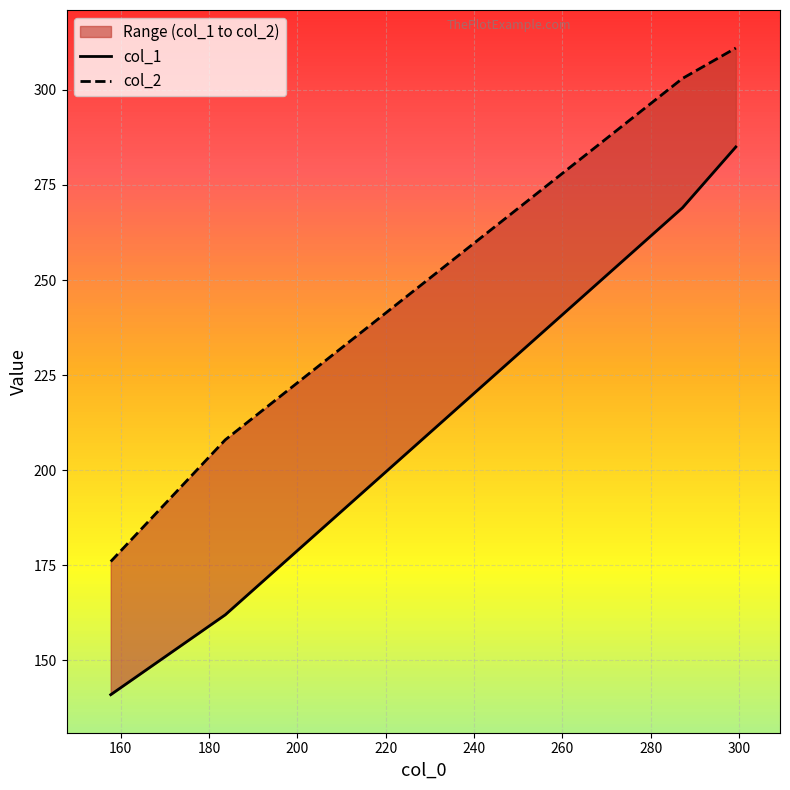

Is the value of col_2 at 140 greater than the value of col_1 at 200?

No